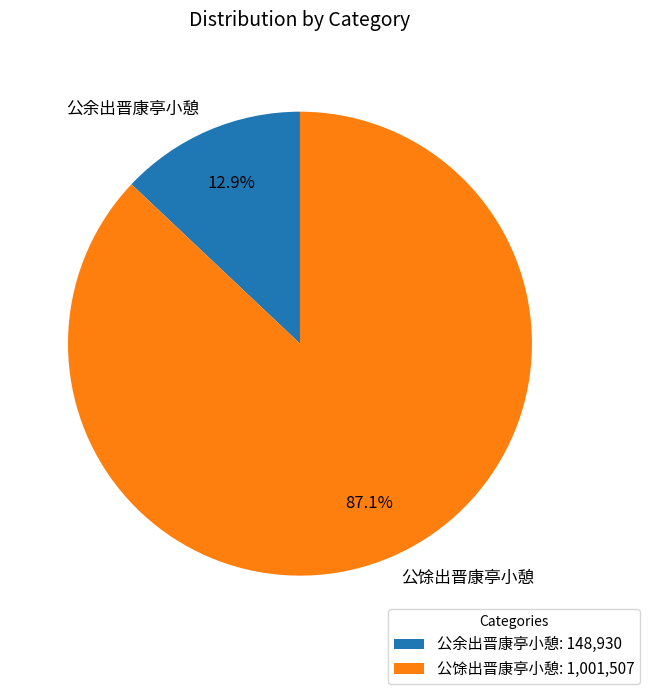

Is there any slice that represents more than half of the pie?

Yes